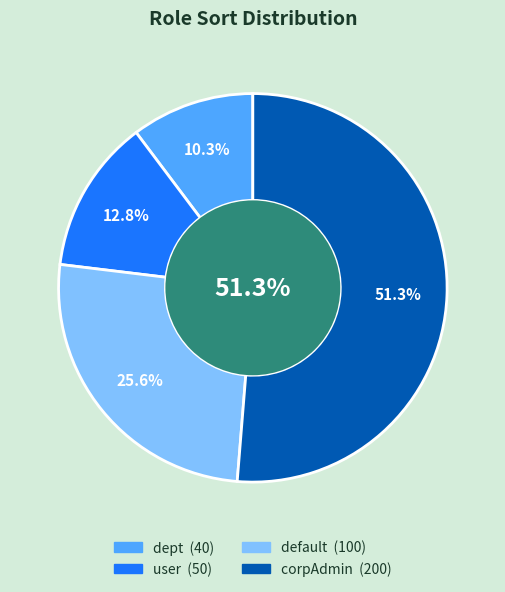

How many segments does this pie chart have?

4